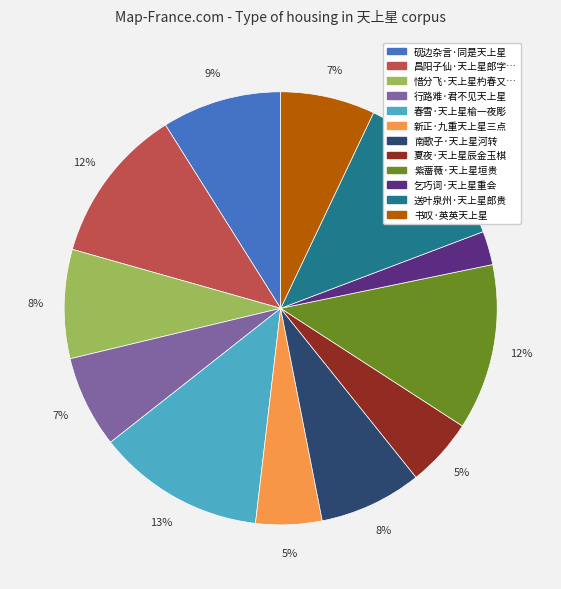

To the nearest percent, what is the average slice percentage?

8%